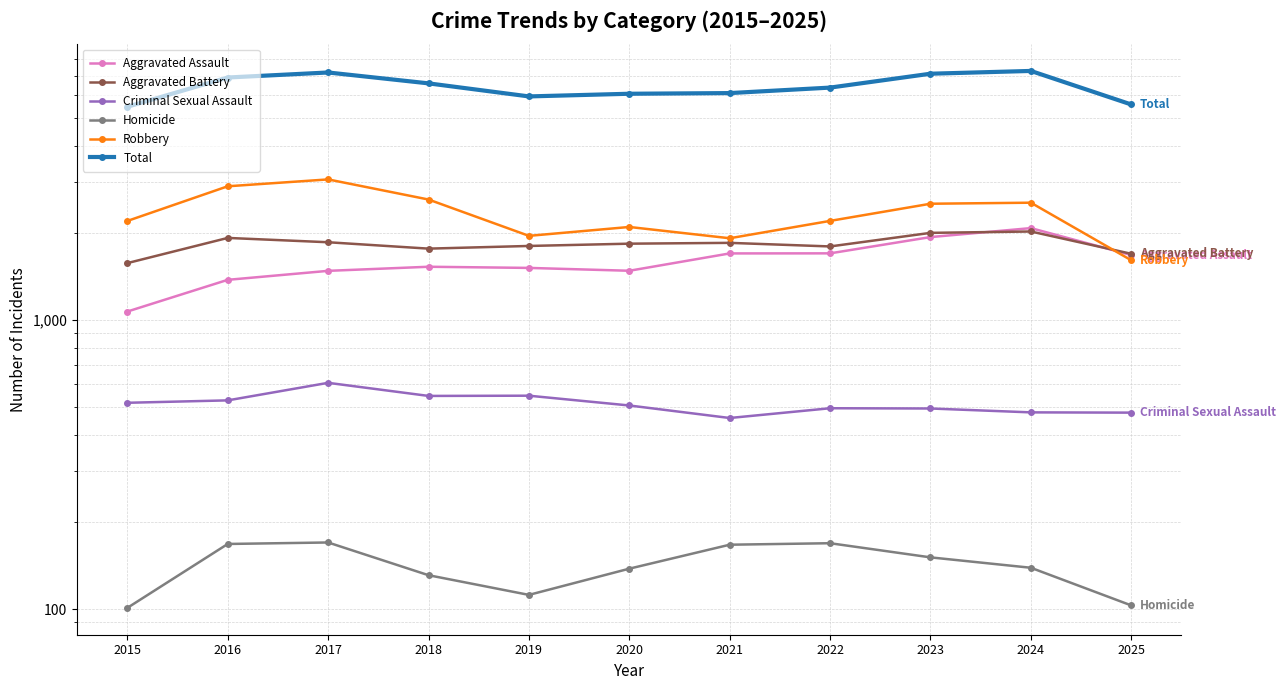

What is the smallest value displayed?

101